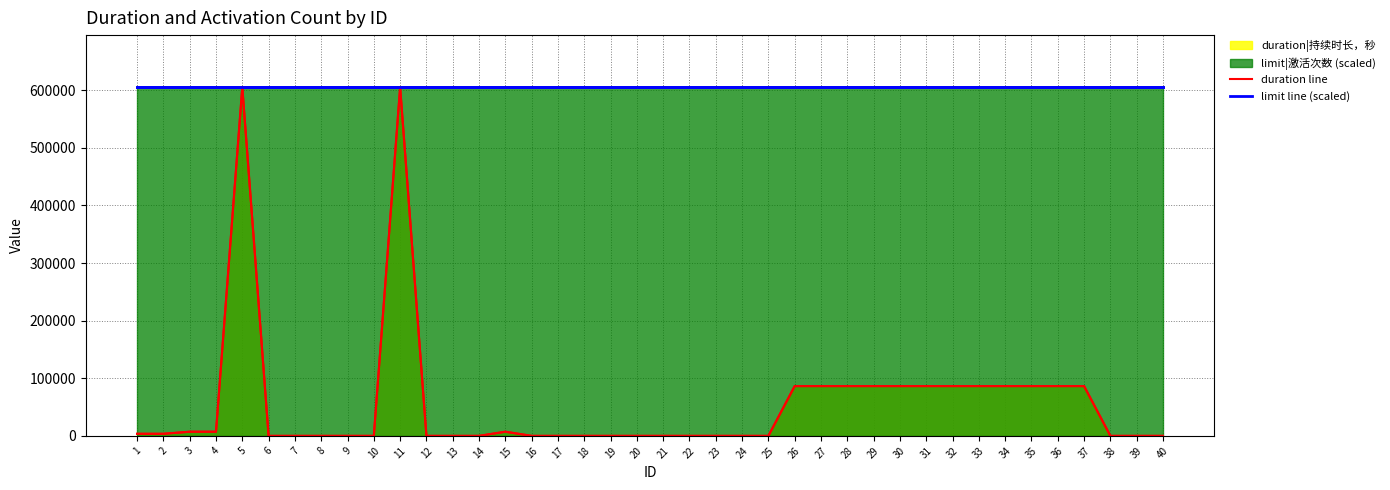

Between 29 and 31, which series saw the biggest shift?

duration line